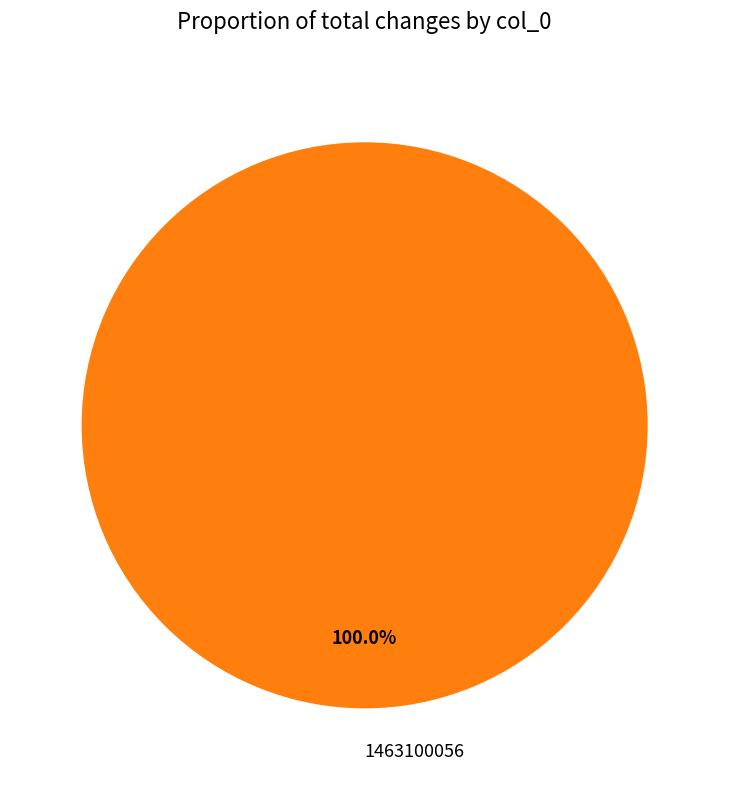

Rank the categories by value from highest to lowest.

1463100056